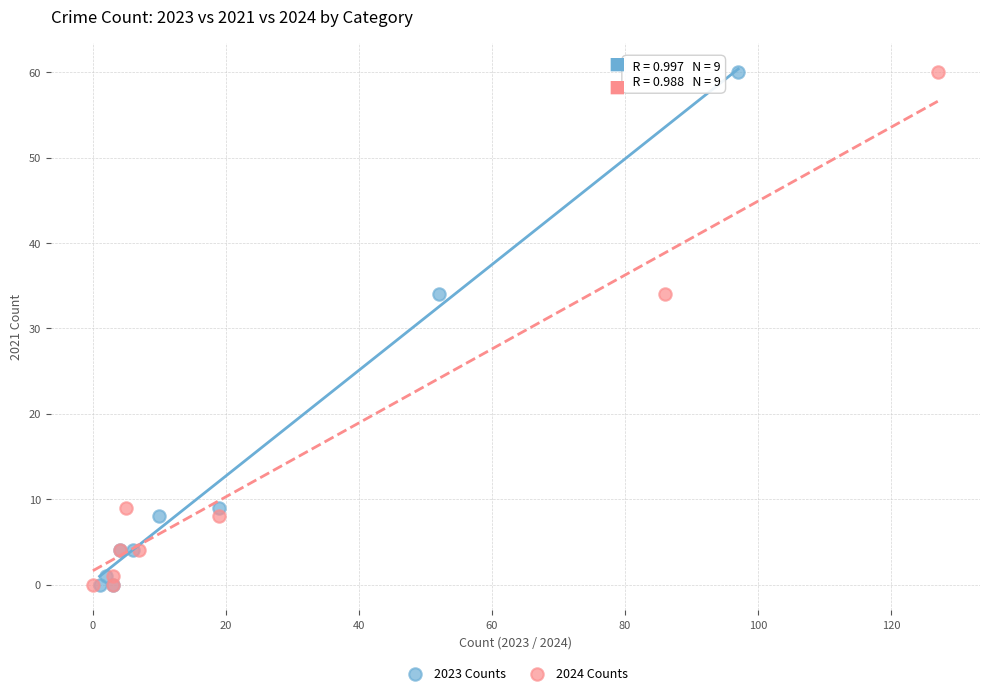

What are all the series names shown in the legend?

2023 Counts, 2024 Counts